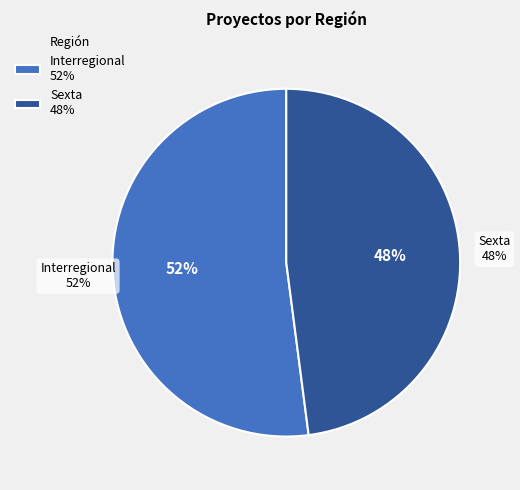

What is the total percentage of Sexta and Interregional?

100.0%